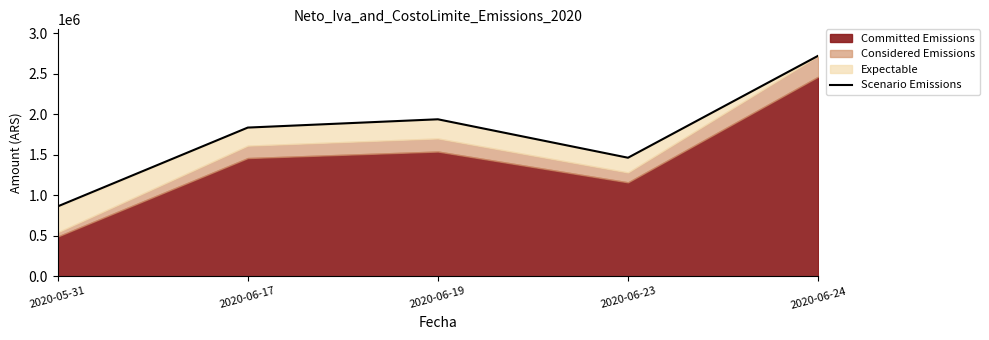

What is the label of the 4th point from the right?

2020-06-17